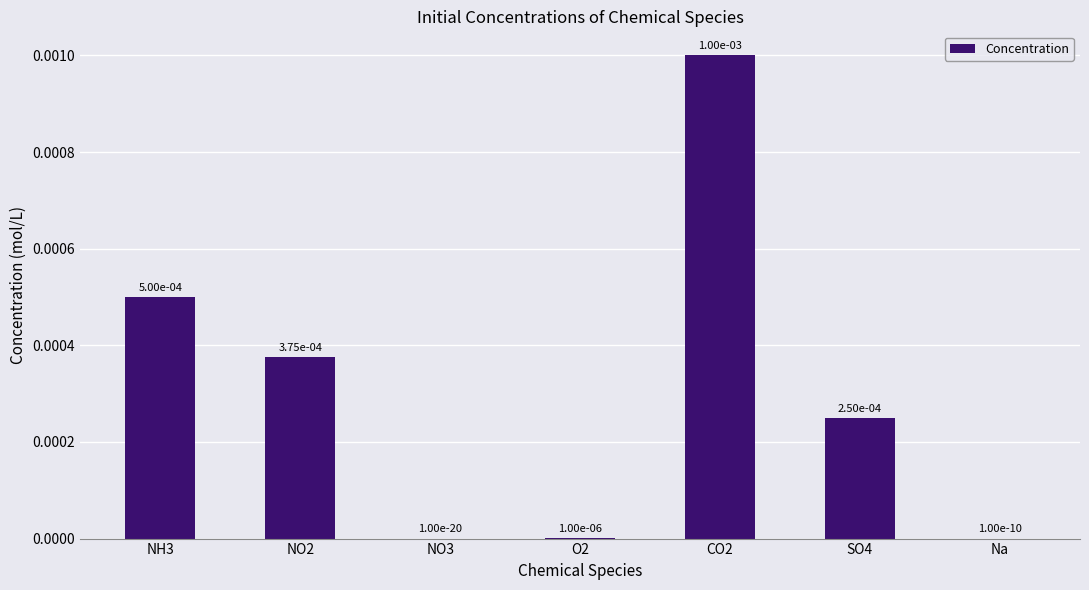

The value at O2 is 0.0. True or false?

True